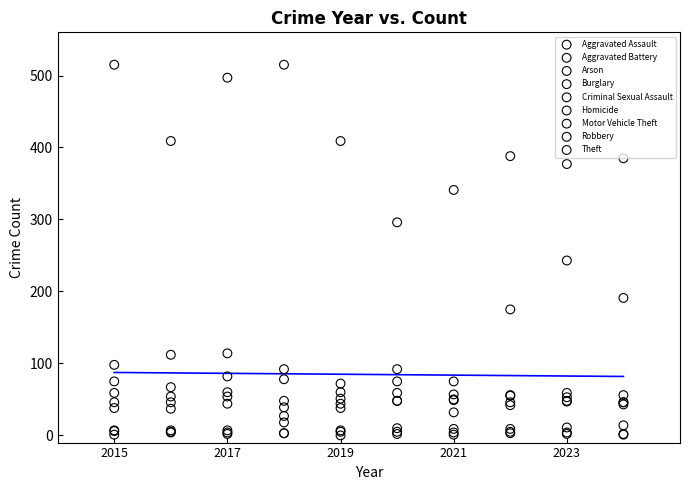

Across all series, what Y value is closest to 257?

243